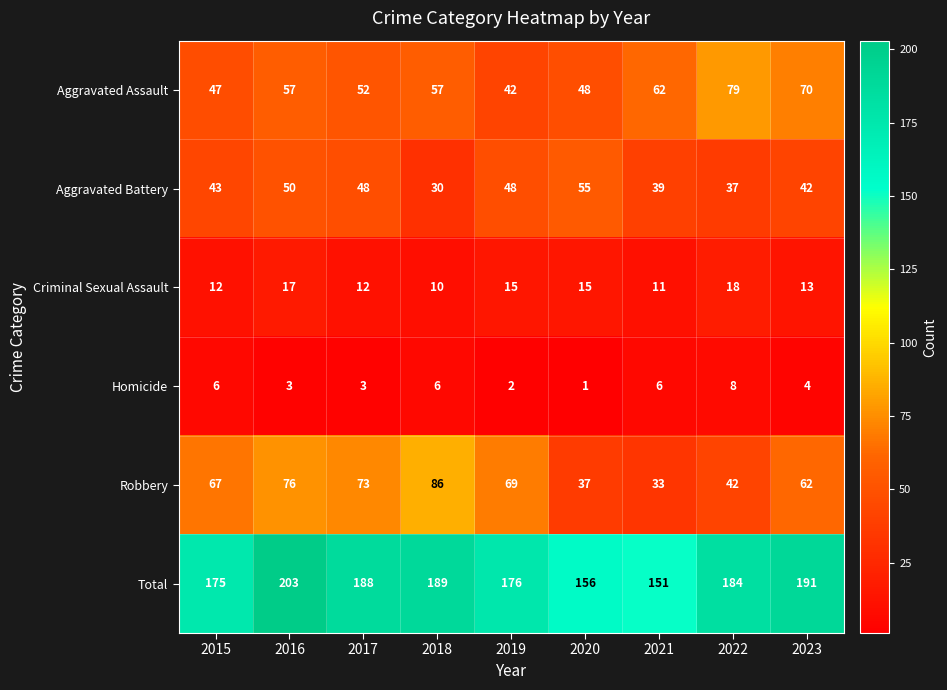

At how many categories does at least one series exceed 49?

9